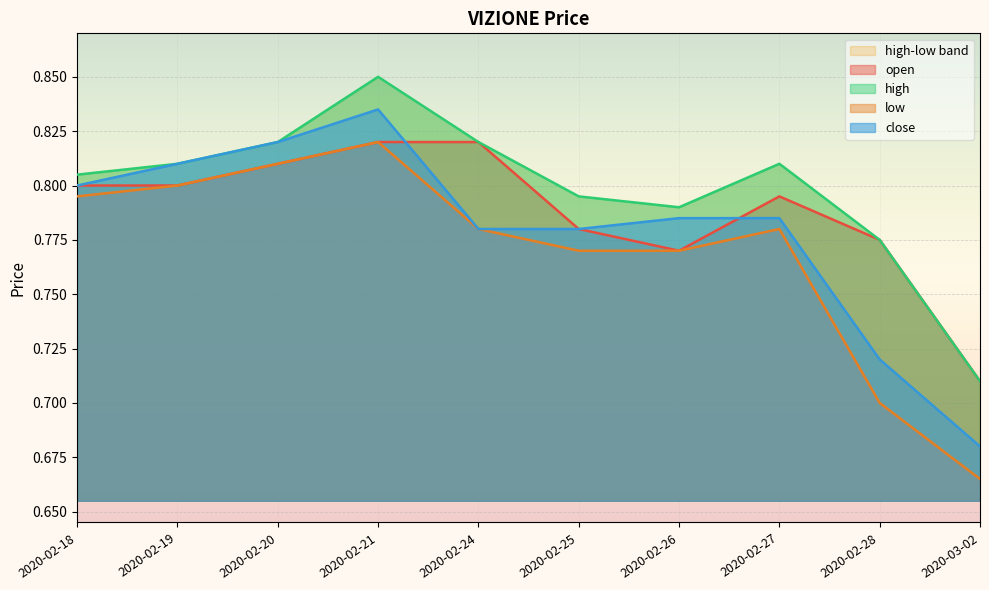

At which label does close reach its peak?

2020-02-21